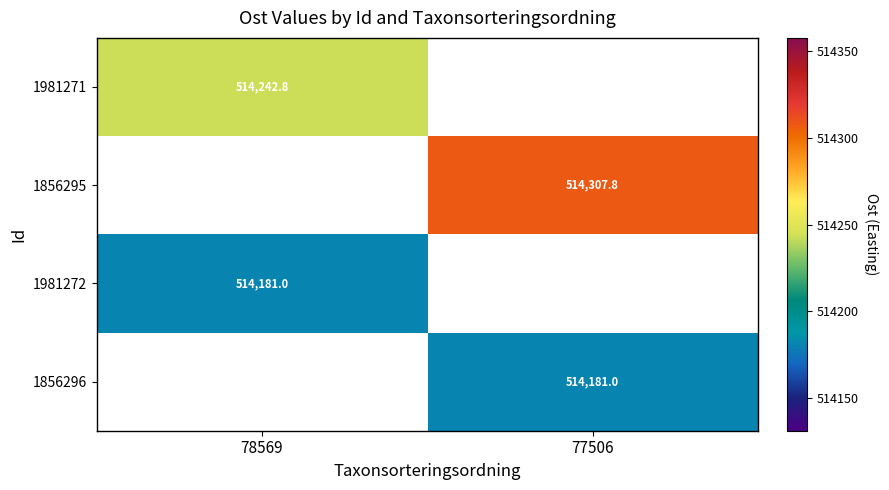

True or false: 1856296 has a value of 514181.0 at 77506.

True